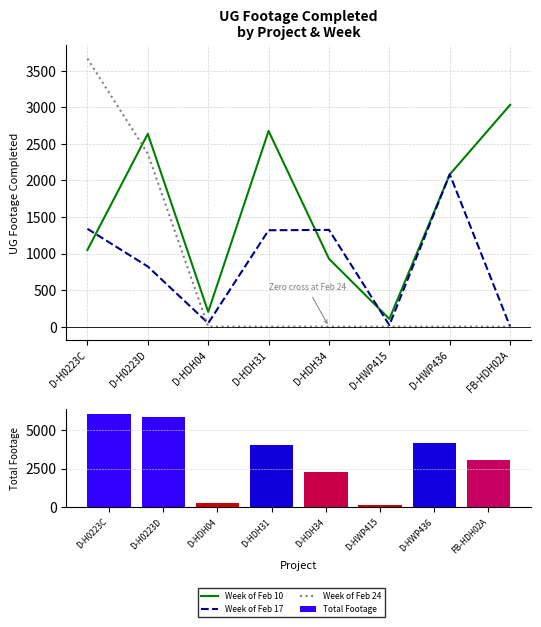

What is the value of the Week of Feb 10 bar at the 4th from the left?

2677